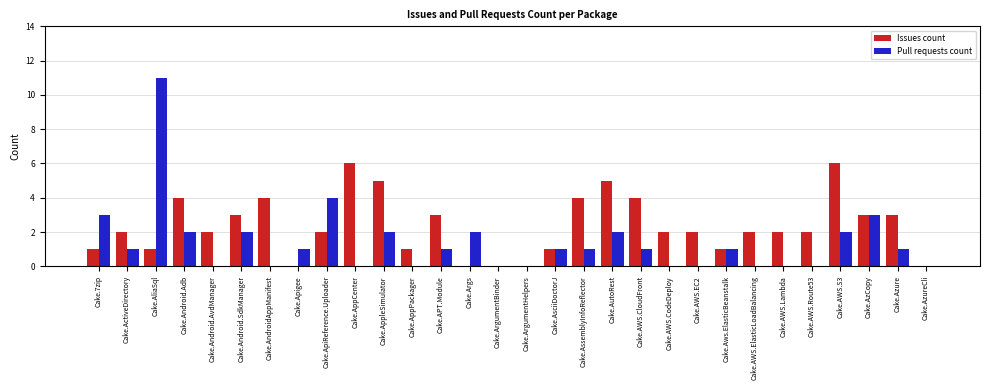

Which series has the largest total across all categories?

Issues count